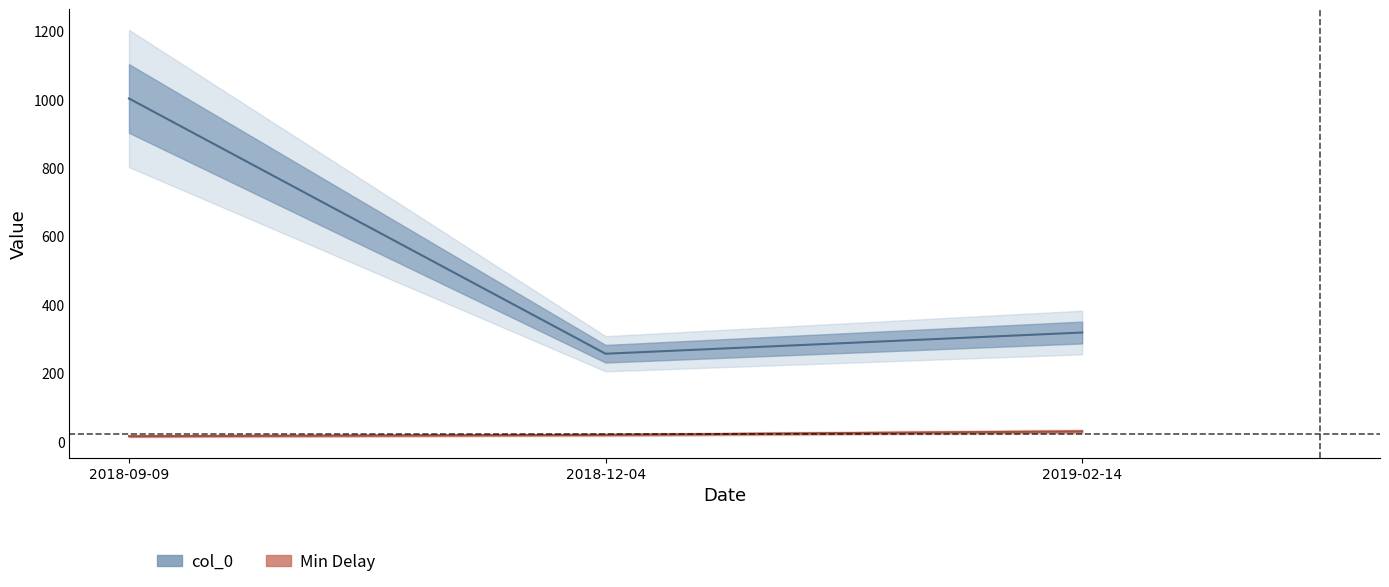

Where does the Min Delay series first go above 20?

2019-02-14